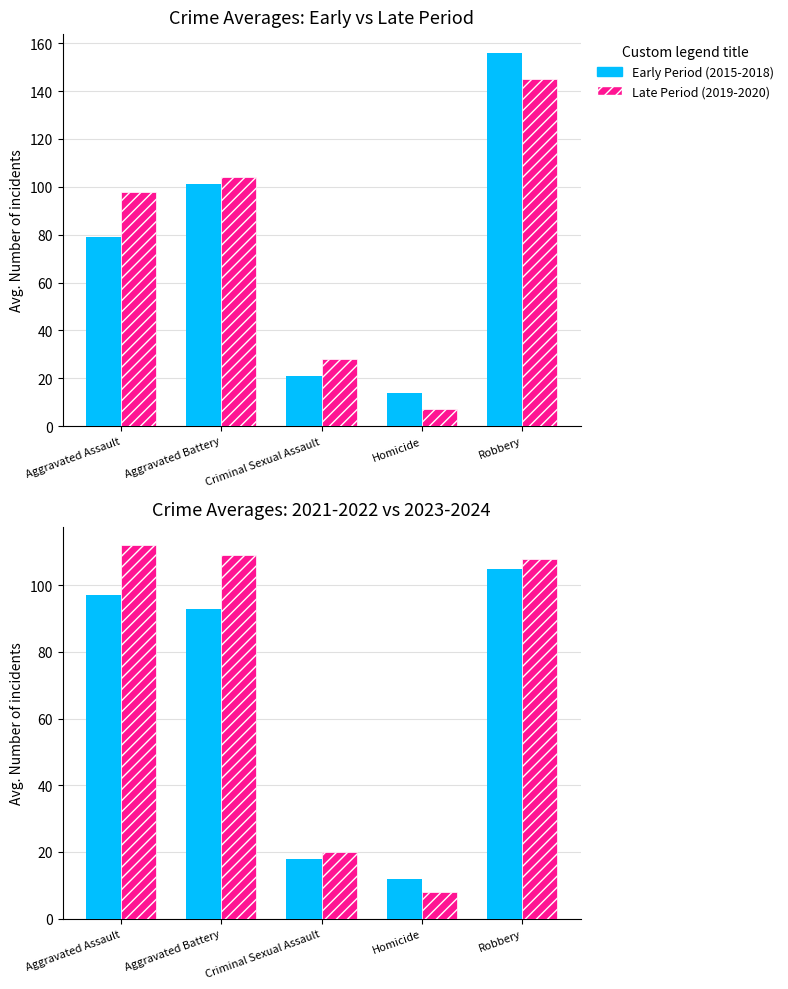

Reading left to right, what are all the values shown in this chart?

Early Period (2015-2018): Aggravated Assault=79	Aggravated Battery=101	Criminal Sexual Assault=21	Homicide=14	Robbery=156
Late Period (2019-2020): Aggravated Assault=98	Aggravated Battery=104	Criminal Sexual Assault=28	Homicide=7	Robbery=145